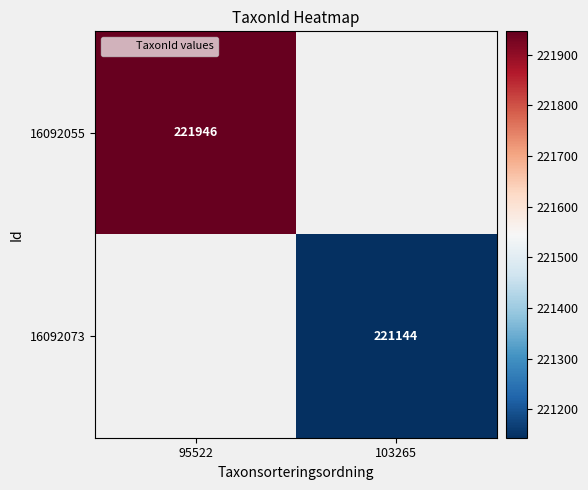

Is the value of 16092073 at 103265 greater than the value of 16092055 at 95522?

No